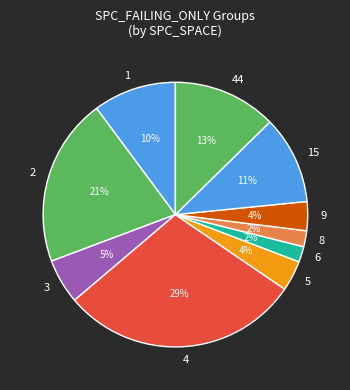

To the nearest percent, what percentage of the pie is 8?

2%